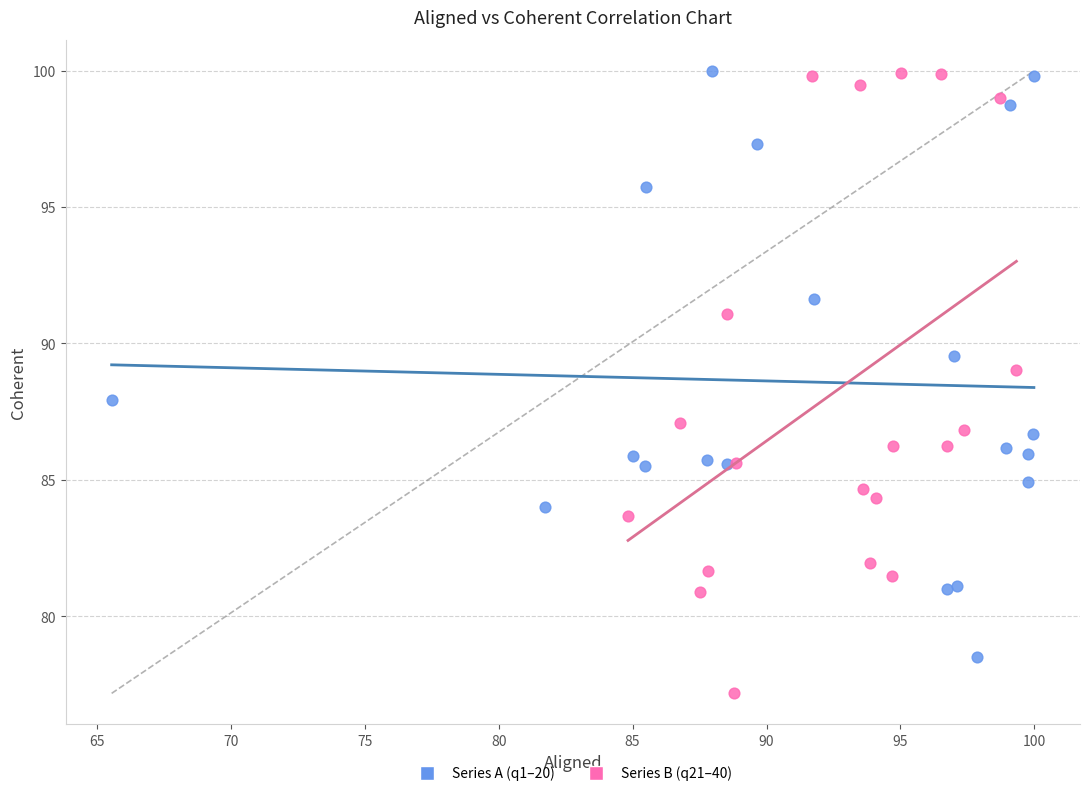

Which series reaches the minimum Y coordinate?

Series B (q21–40)